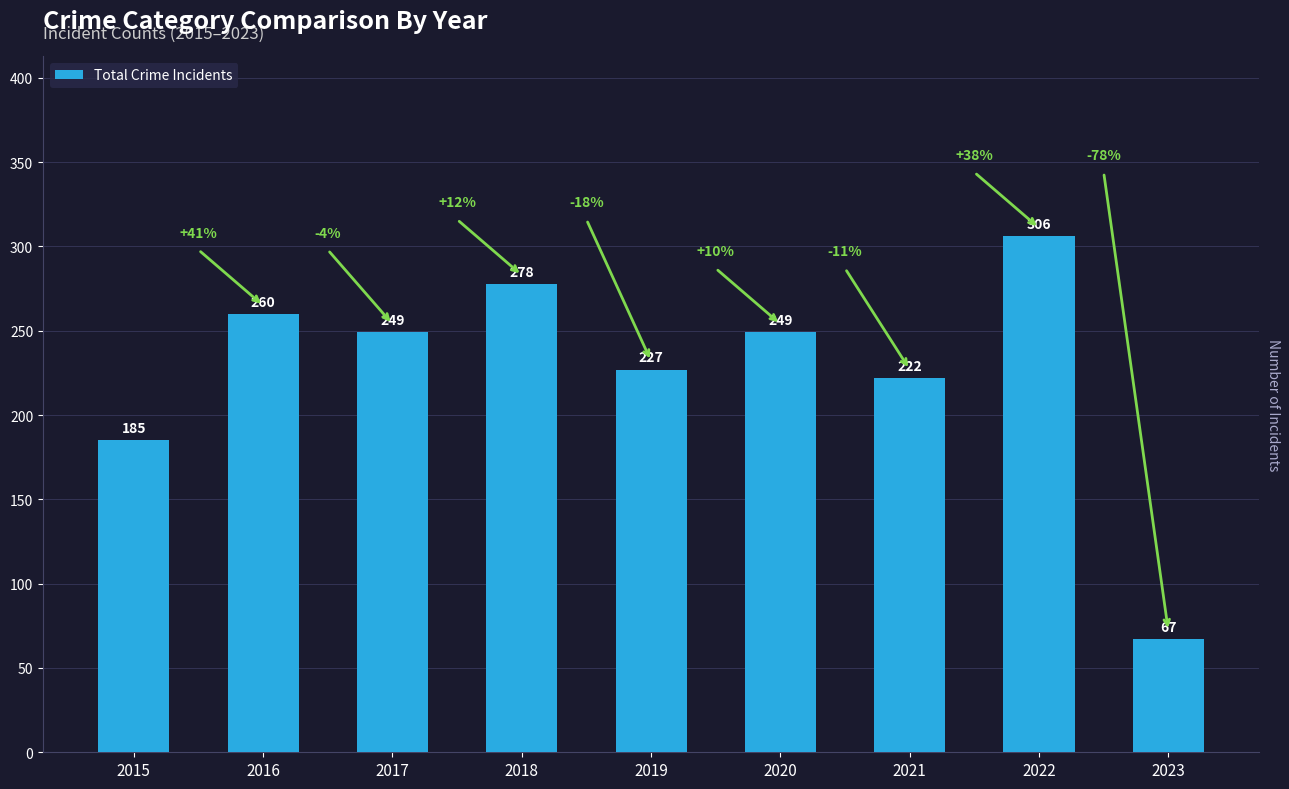

What is the sum of all values?

2043